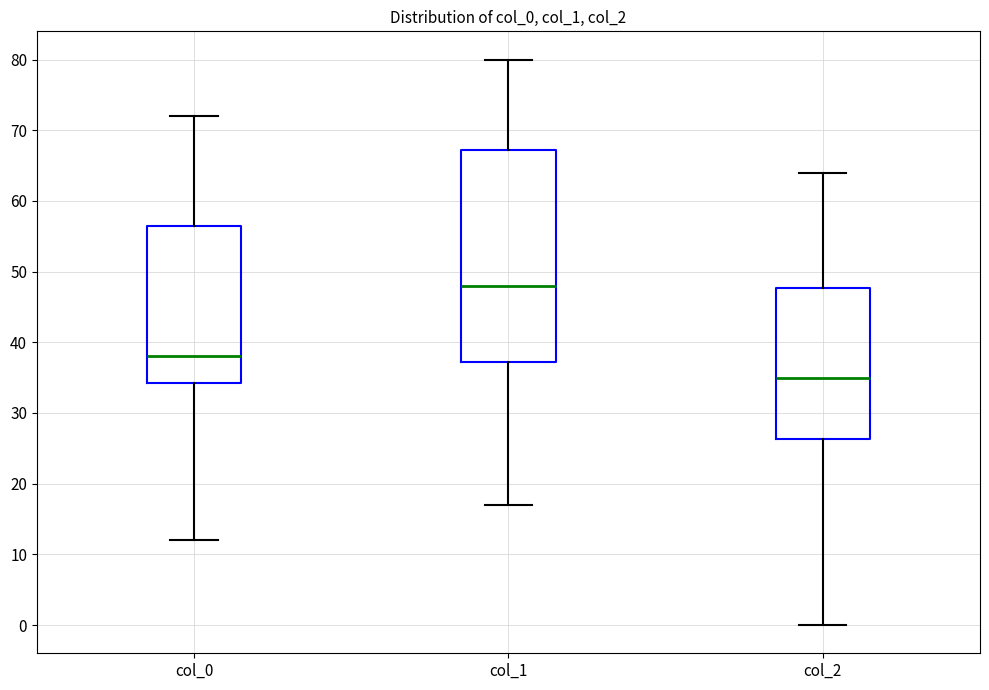

Comparing the boxes themselves (not the whiskers), which one is the tallest?

col_1